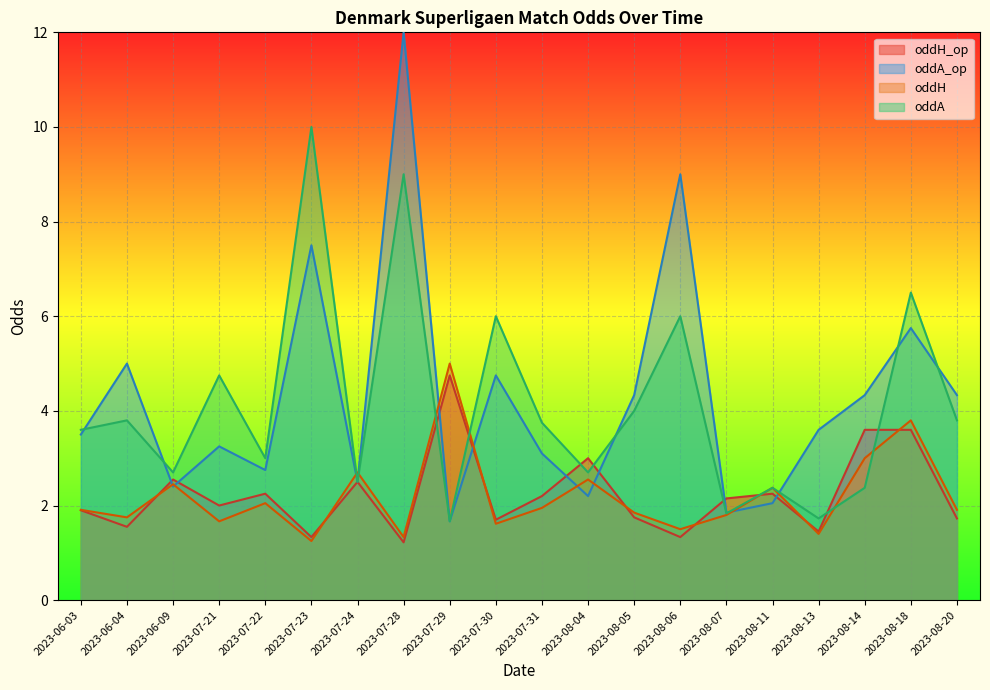

Which category has the highest value in the oddA_op series?

2023-07-28